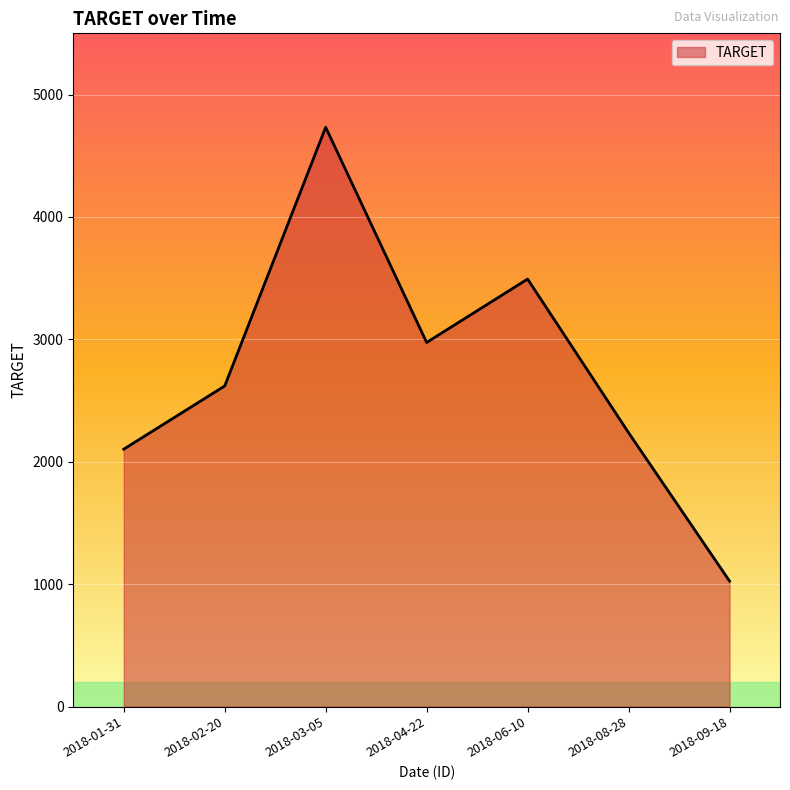

List the labels in order of value, largest first.

2018-03-05, 2018-06-10, 2018-04-22, 2018-02-20, 2018-08-28, 2018-01-31, 2018-09-18